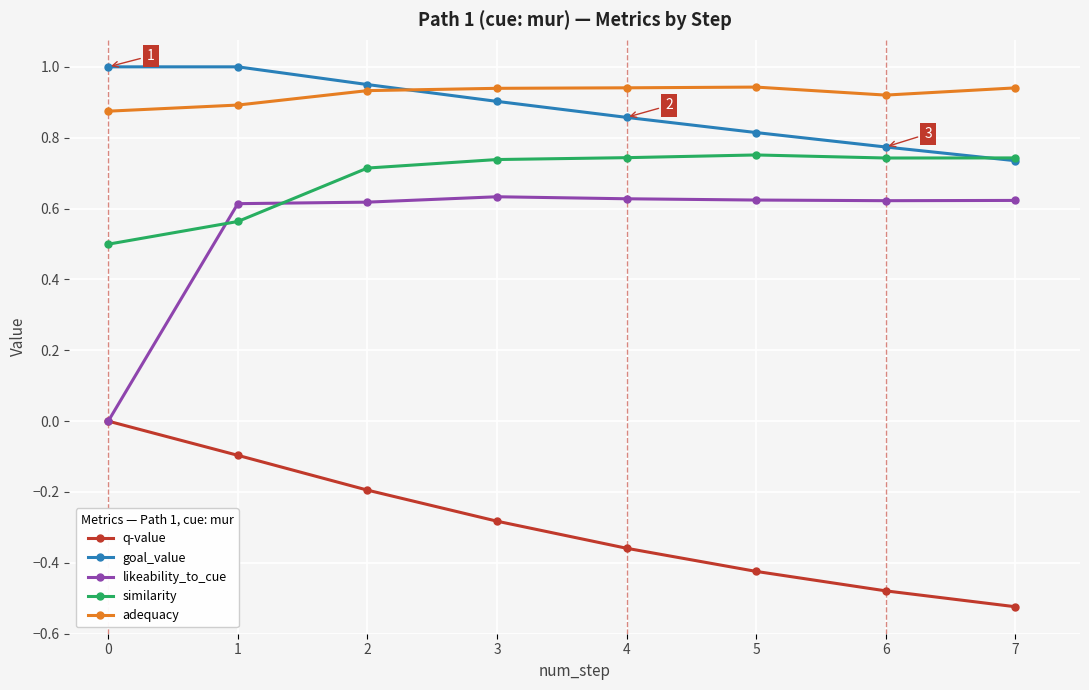

Which label corresponds to the smallest value in the chart?

7